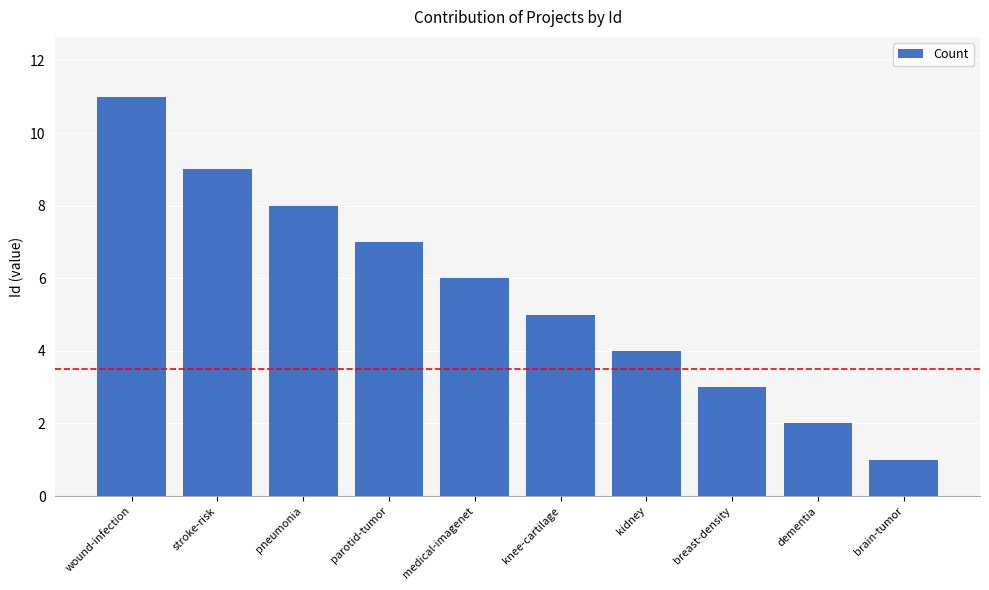

Read the value at wound-infection.

11